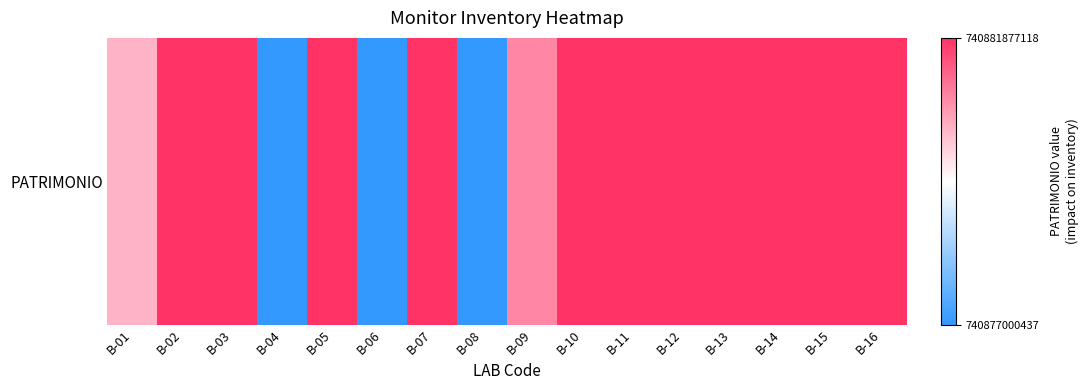

What is the difference between the second highest and second lowest values?

4876664